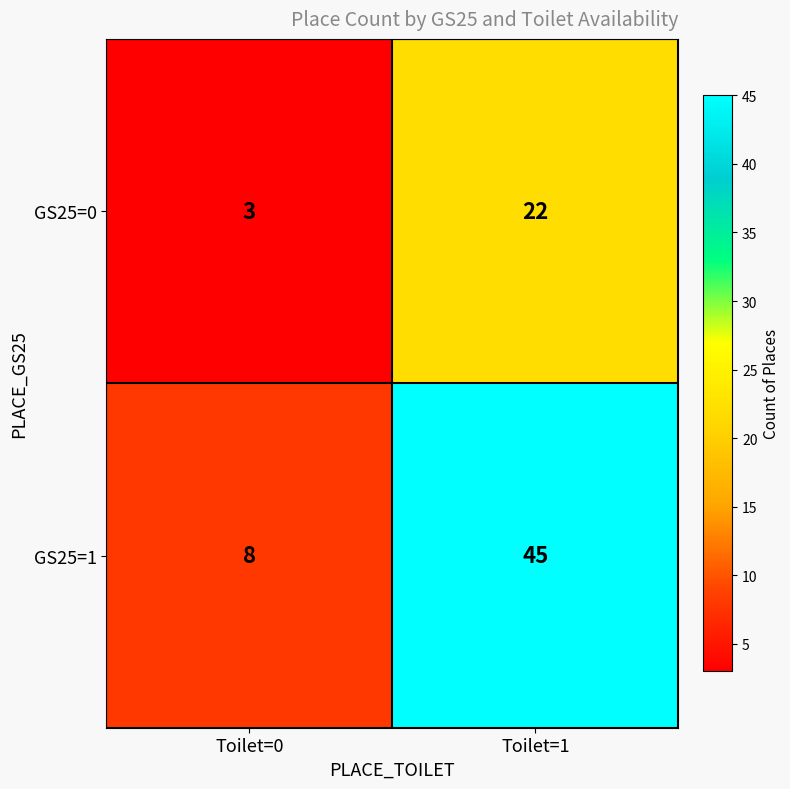

Where is GS25=1 nearest to the value 26?

Toilet=0